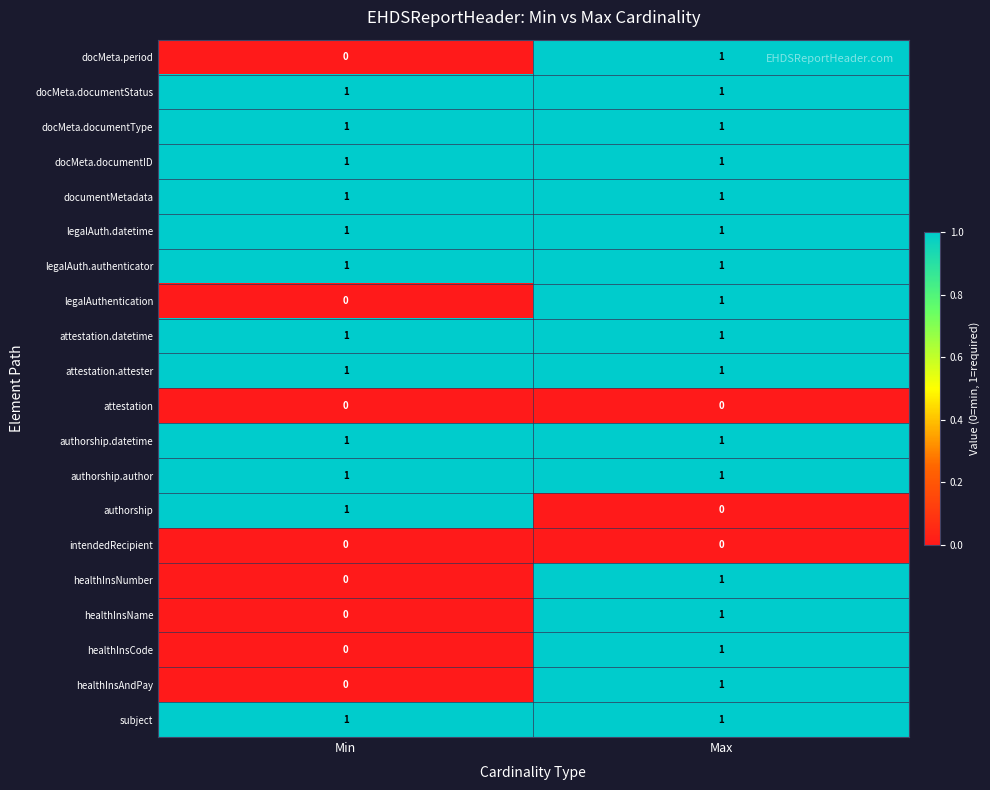

What is the total value across all series at Min?

12